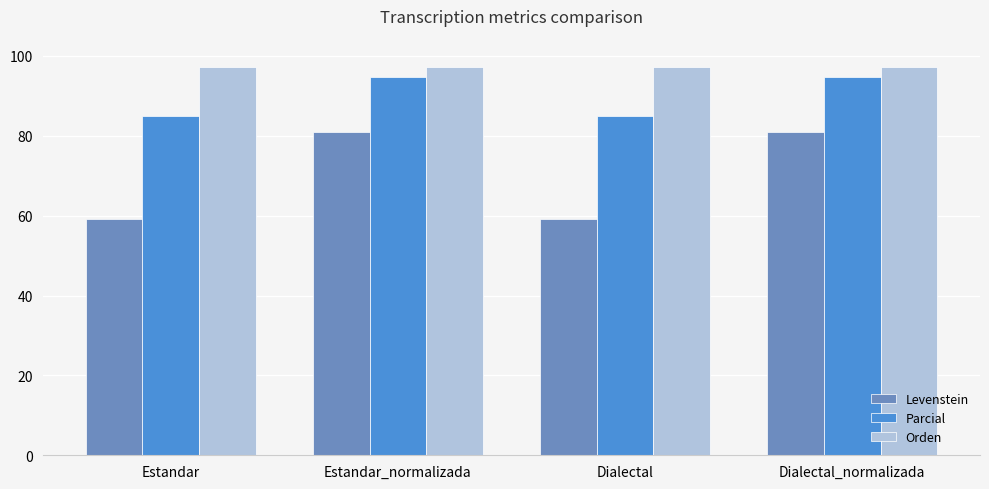

Is it true that Levenstein equals 109.2 at Estandar_normalizada?

False